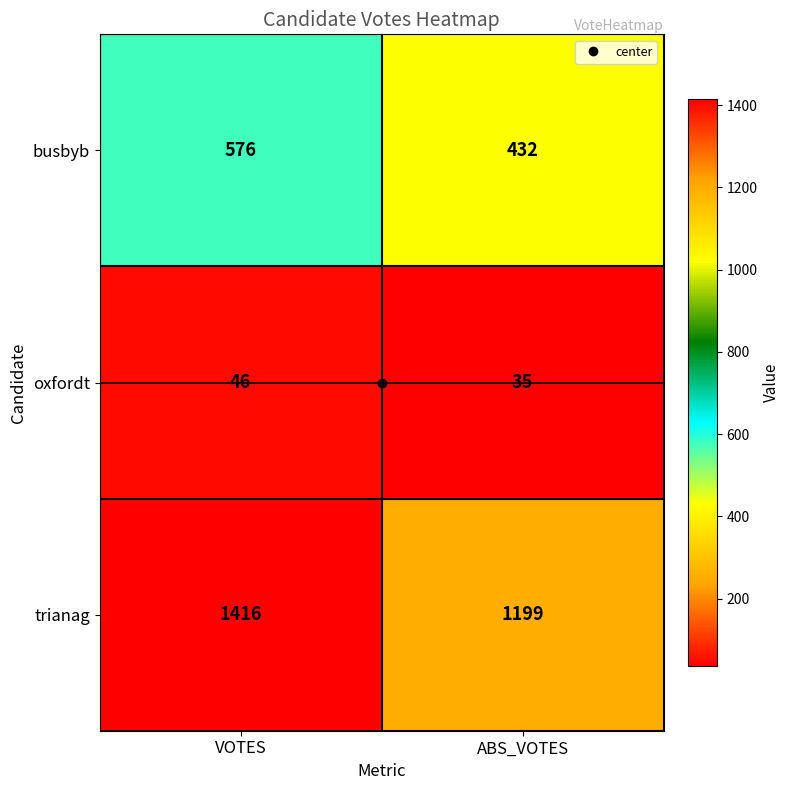

At which category is the sum across all series the highest?

VOTES